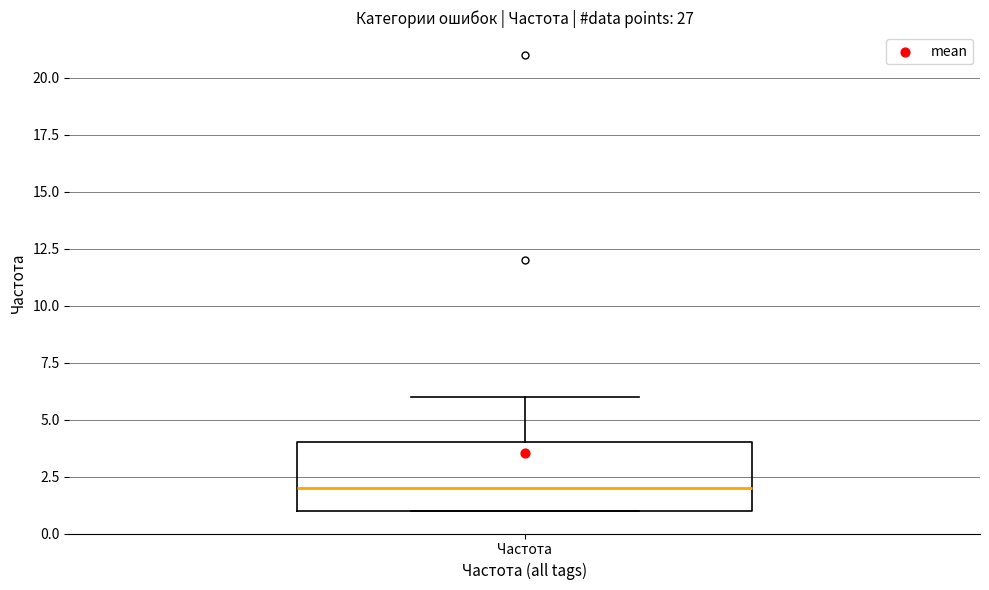

Transcribe this box plot: give where the median line is, the range the box spans, and where the two whiskers end, as read against the y-axis. The values are not printed on the chart, so give them approximately, as read against the axis.

median 2, box 1 to 4, whiskers 1 to 6